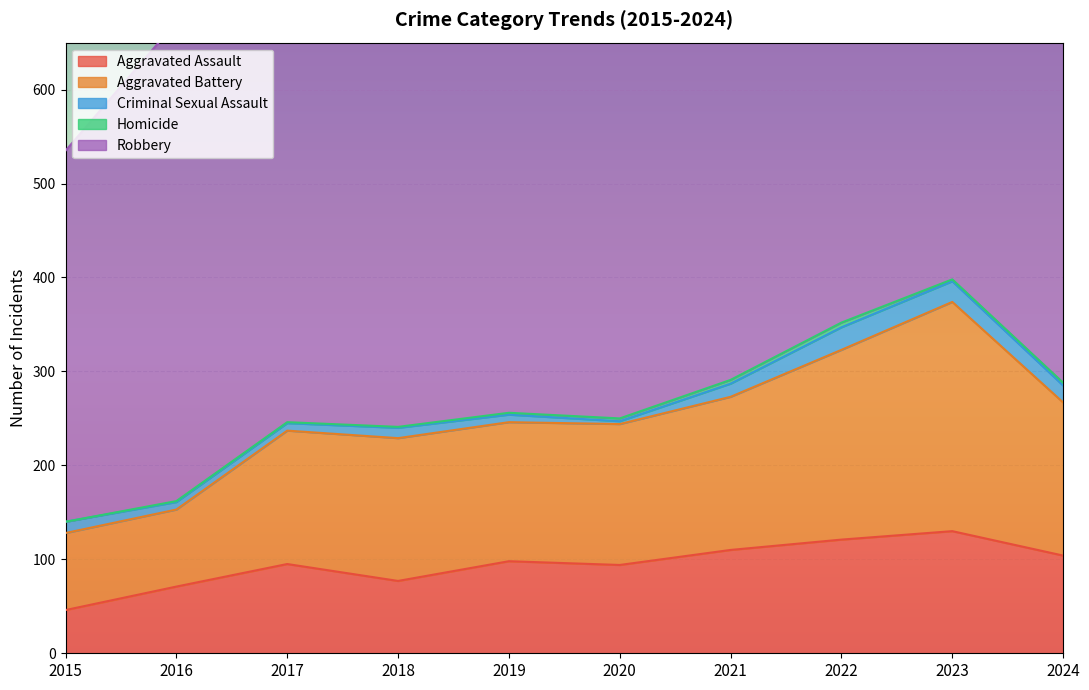

Reading right to left, transcribe all the data shown in this chart.

Aggravated Assault: 104	130	121	110	94	98	77	95	71	46
Aggravated Battery: 163	244	202	163	150	148	152	142	82	82
Criminal Sexual Assault: 18	22	24	14	3	8	11	8	8	12
Homicide: 3	2	5	4	3	2	1	1	1	0
Robbery: 376	440	521	484	450	591	520	446	510	395